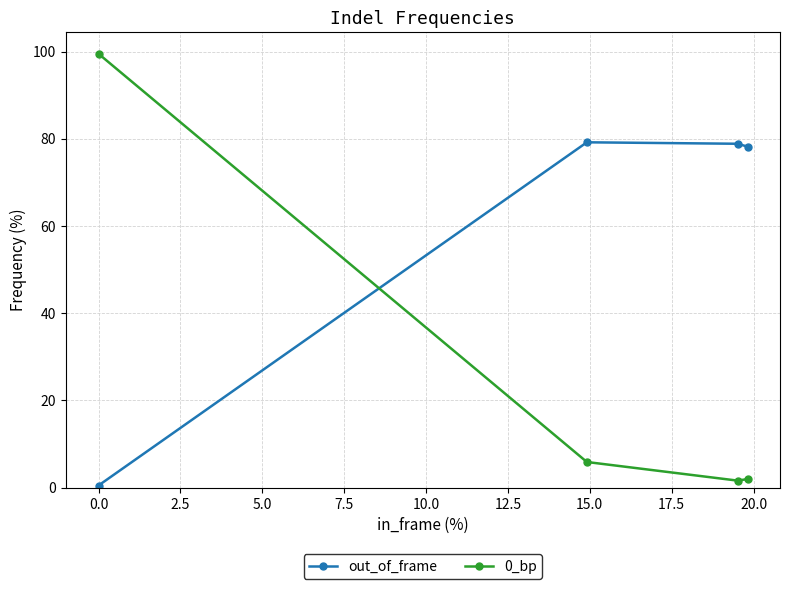

How many intersections are there between 0_bp and out_of_frame?

1